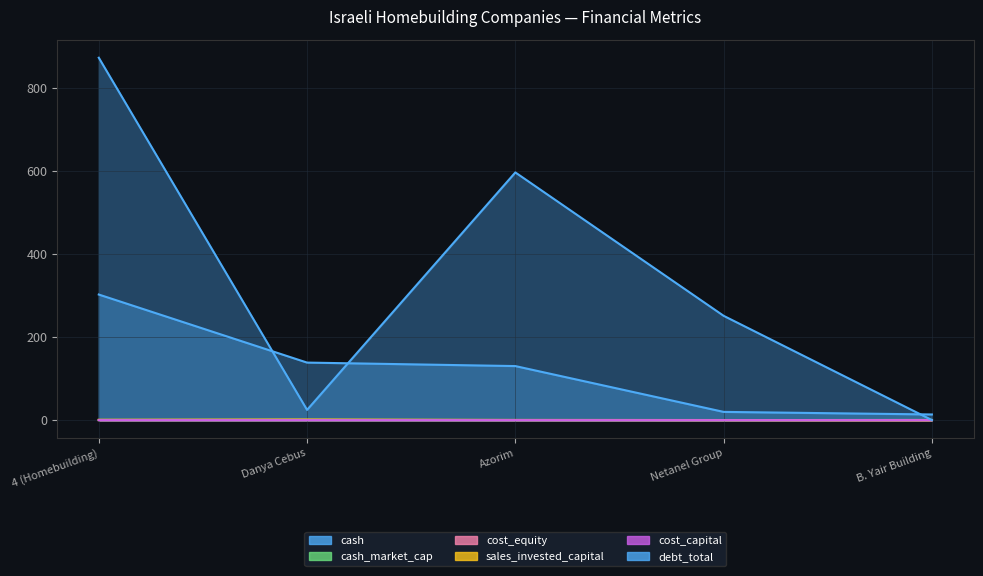

What are all the series names shown in the legend?

cash, cash_market_cap, cost_equity, sales_invested_capital, cost_capital, debt_total